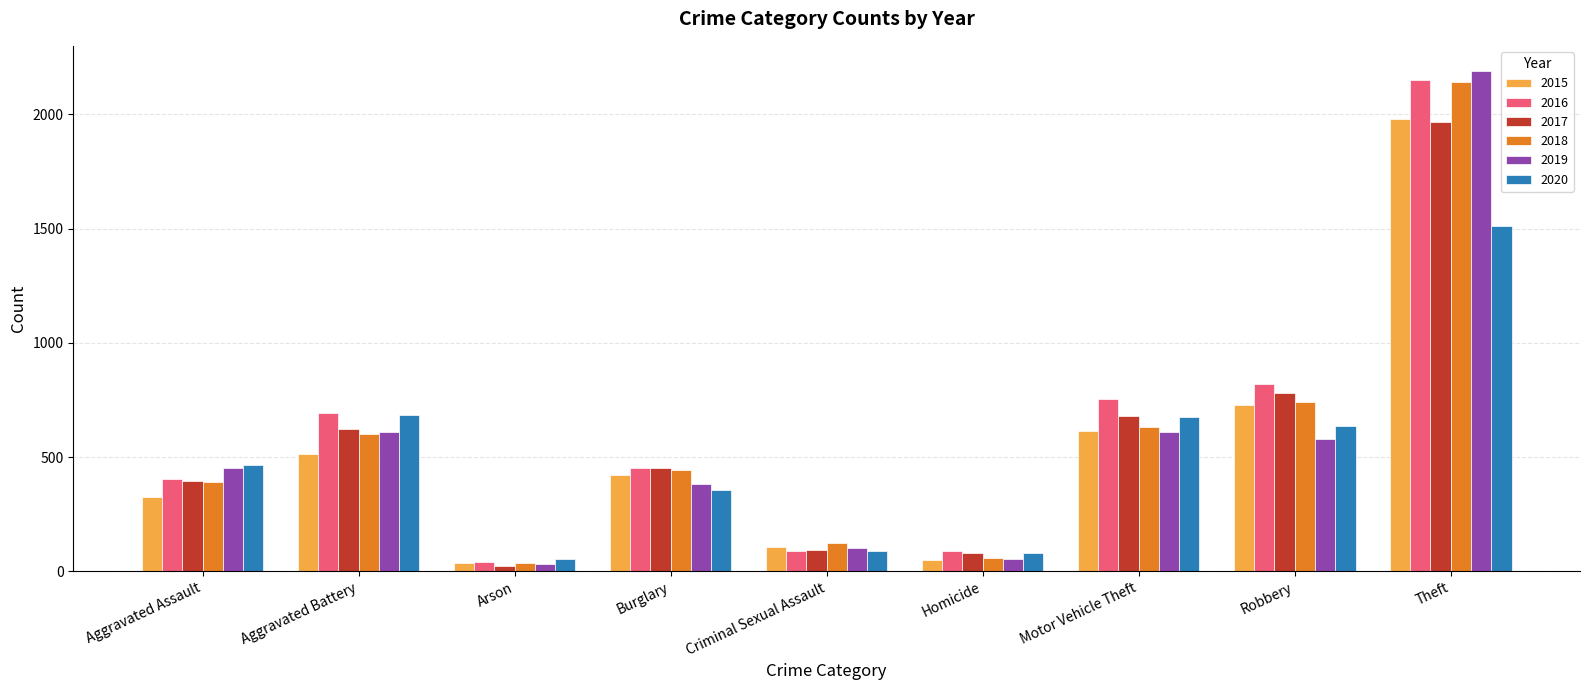

At which category is the sum across all series the highest?

Theft